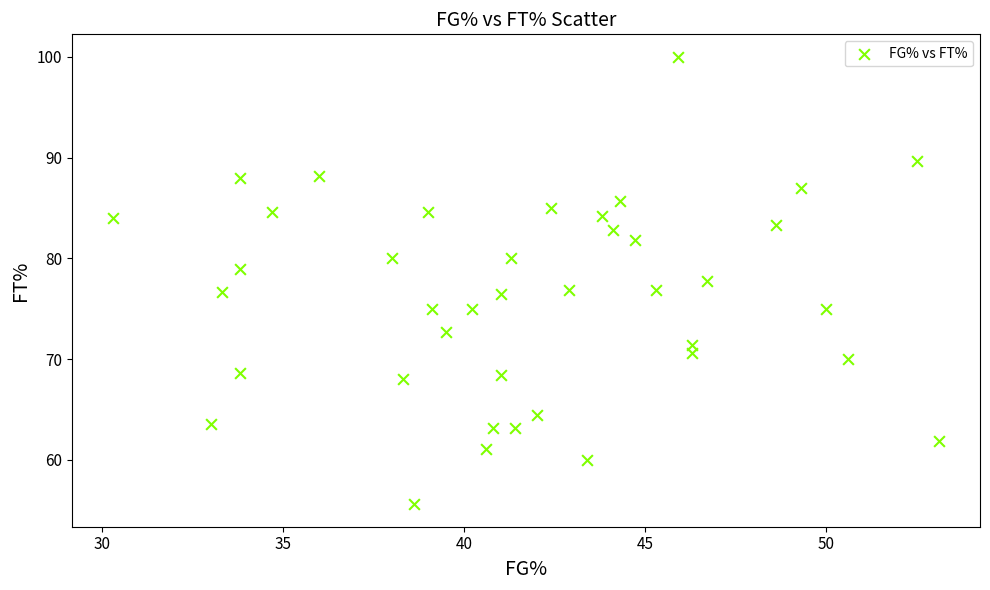

What is the range of Y values (max minus min)?

44.4